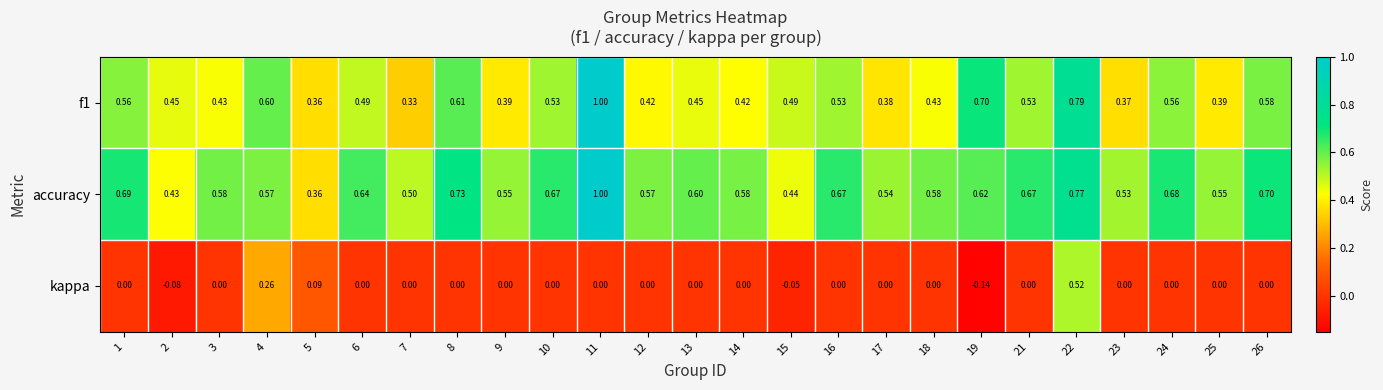

Count the number of data series in this chart.

3